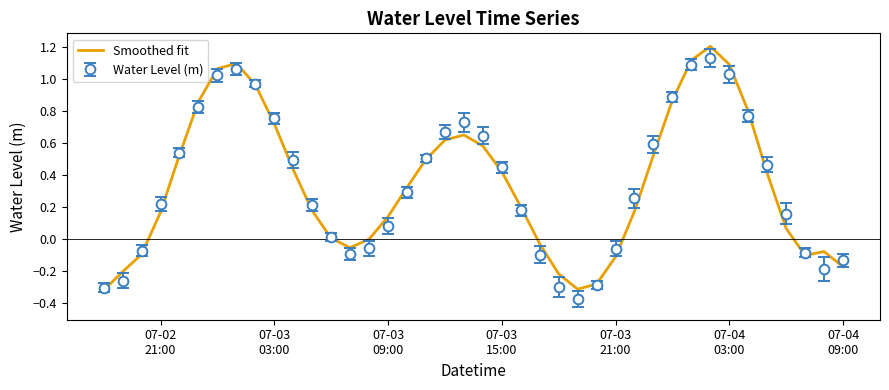

What is the greatest value displayed?

1.2